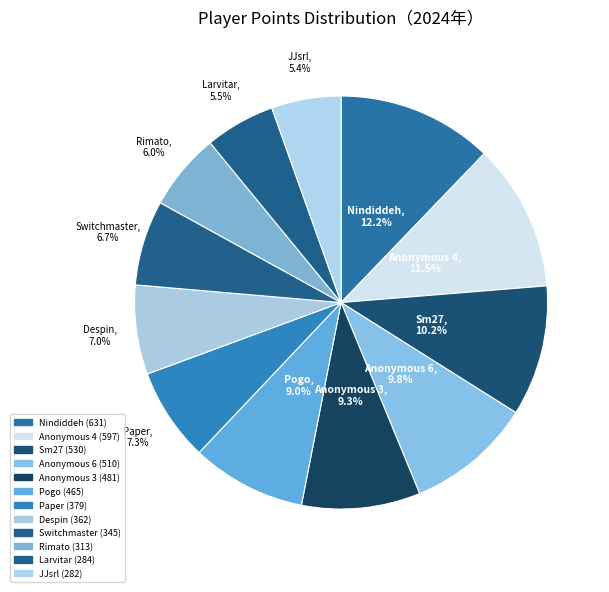

Count the number of slices in the pie.

12